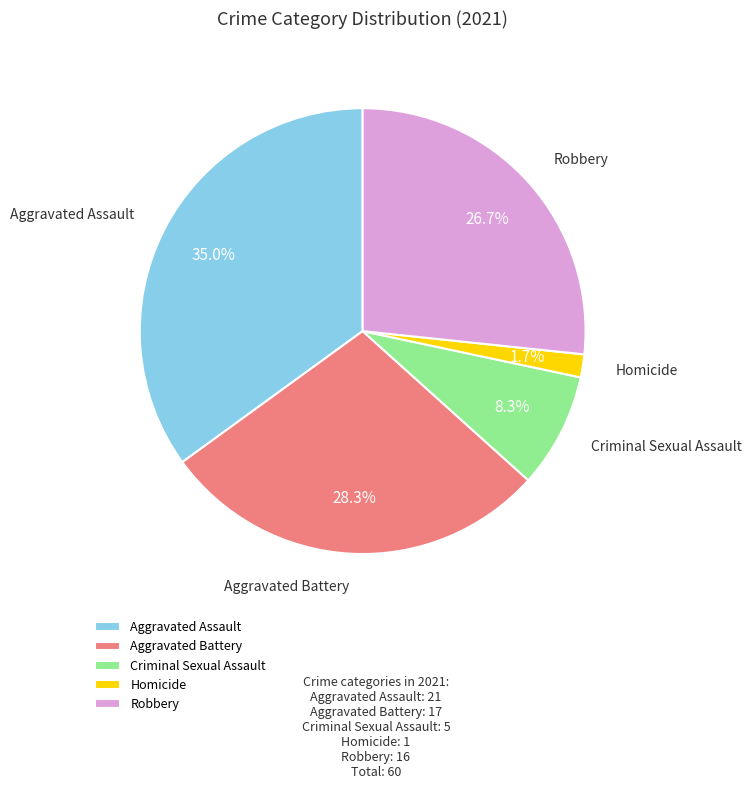

Does Criminal Sexual Assault account for over 50% of the chart?

No